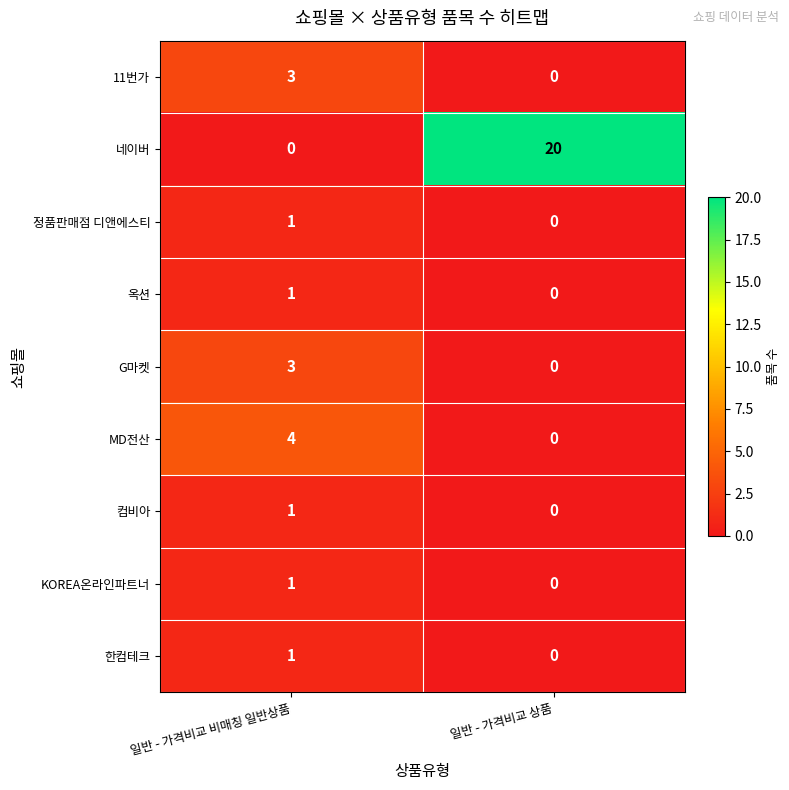

Reading left to right, what are all the values shown in this chart?

11번가: 일반 - 가격비교 비매칭 일반상품=3	일반 - 가격비교 상품=0
네이버: 일반 - 가격비교 비매칭 일반상품=0	일반 - 가격비교 상품=20
정품판매점 디앤에스티: 일반 - 가격비교 비매칭 일반상품=1	일반 - 가격비교 상품=0
옥션: 일반 - 가격비교 비매칭 일반상품=1	일반 - 가격비교 상품=0
G마켓: 일반 - 가격비교 비매칭 일반상품=3	일반 - 가격비교 상품=0
MD전산: 일반 - 가격비교 비매칭 일반상품=4	일반 - 가격비교 상품=0
컴비아: 일반 - 가격비교 비매칭 일반상품=1	일반 - 가격비교 상품=0
KOREA온라인파트너: 일반 - 가격비교 비매칭 일반상품=1	일반 - 가격비교 상품=0
한컴테크: 일반 - 가격비교 비매칭 일반상품=1	일반 - 가격비교 상품=0